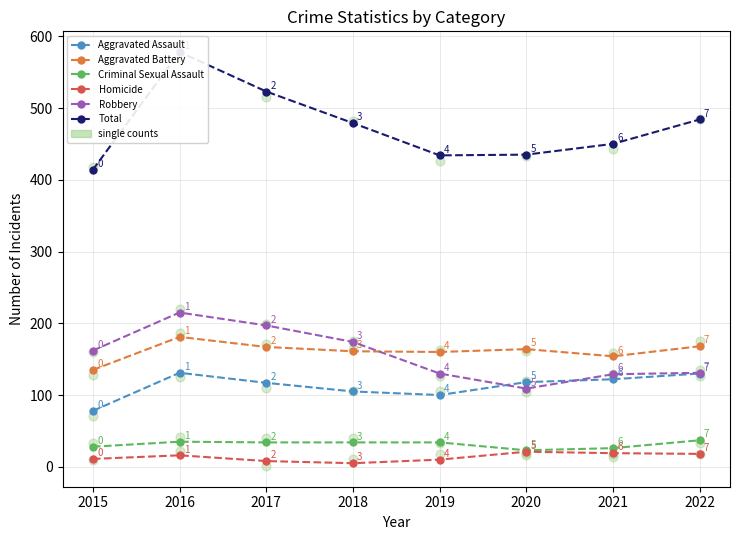

At how many categories does at least one series exceed 77?

8